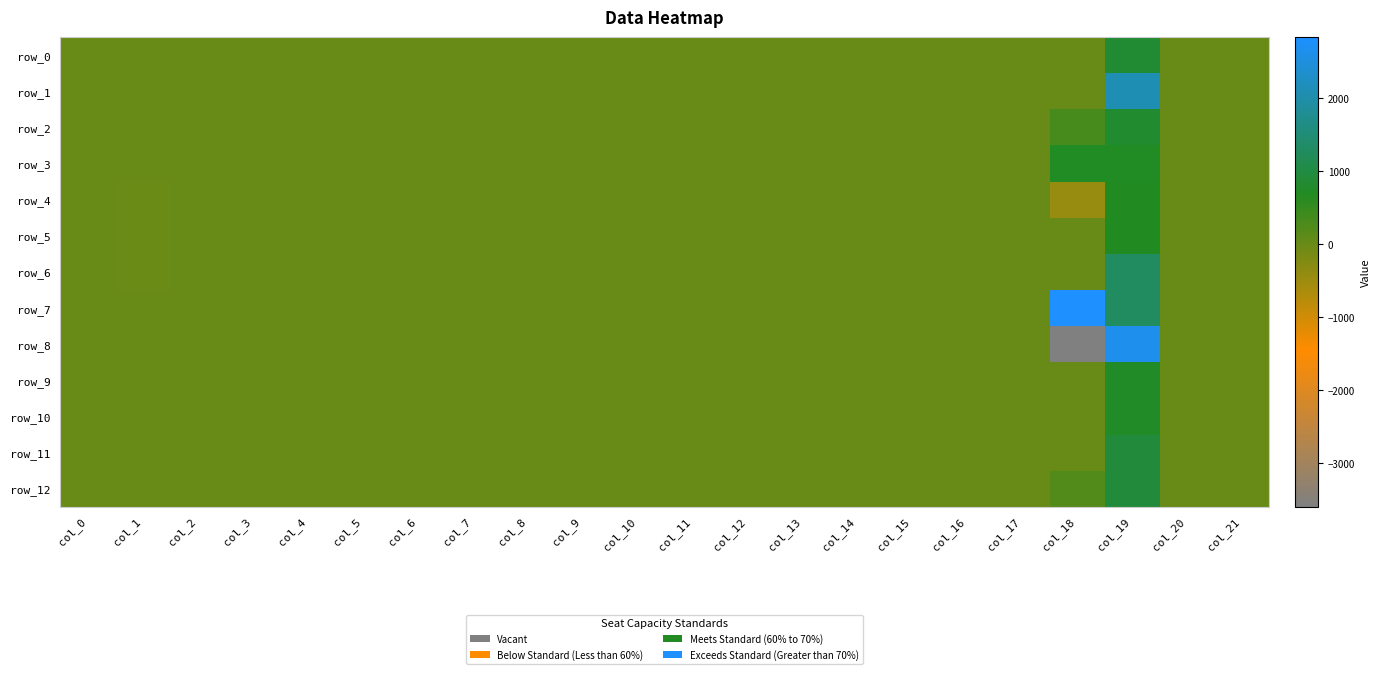

Rank the categories by row_5 value from lowest to highest.

col_1, col_6, col_7, col_8, col_10, col_16, col_18, col_3, col_11, col_13, col_15, col_14, col_17, col_5, col_12, col_4, col_0, col_9, col_2, col_20, col_21, col_19